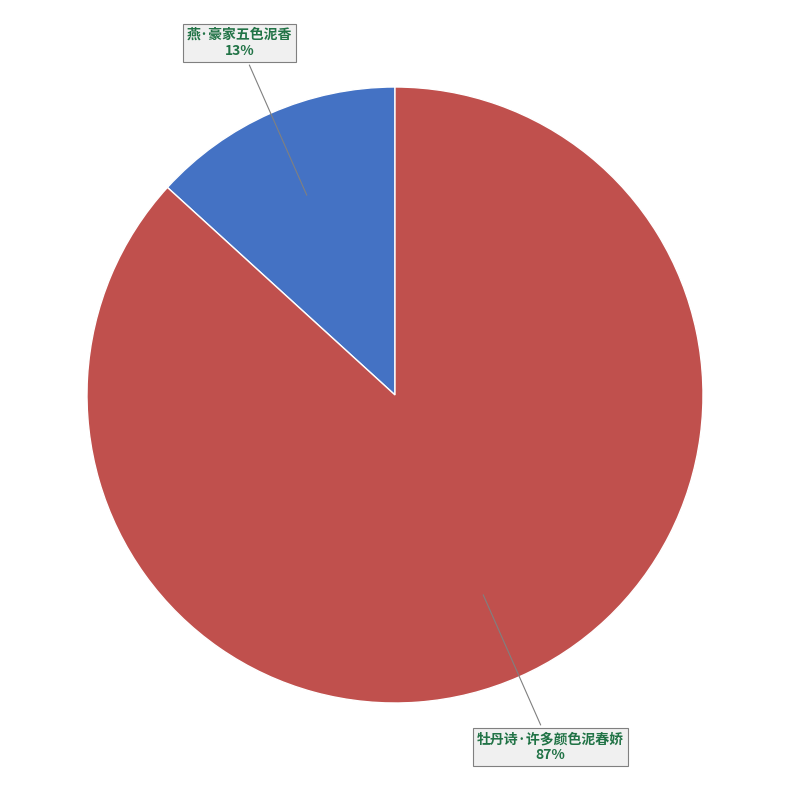

Is there a majority slice in this chart?

Yes